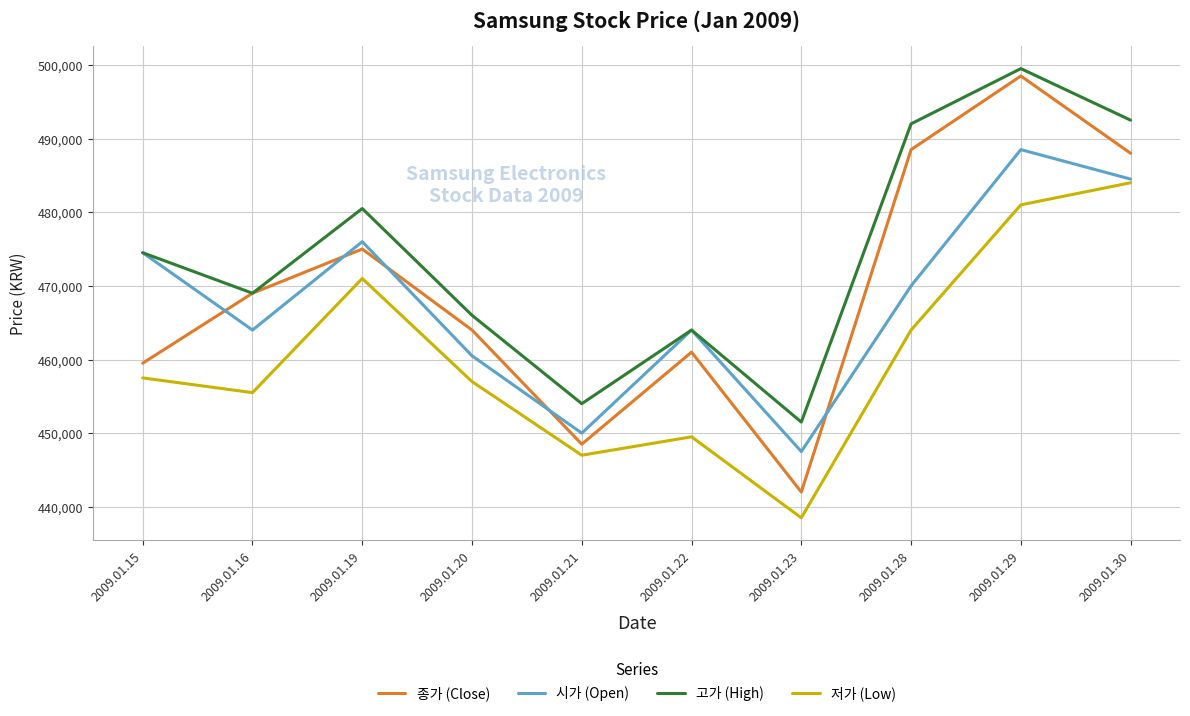

The 종가 (Close) series shows 231845 at 2009.01.21. True or false?

False